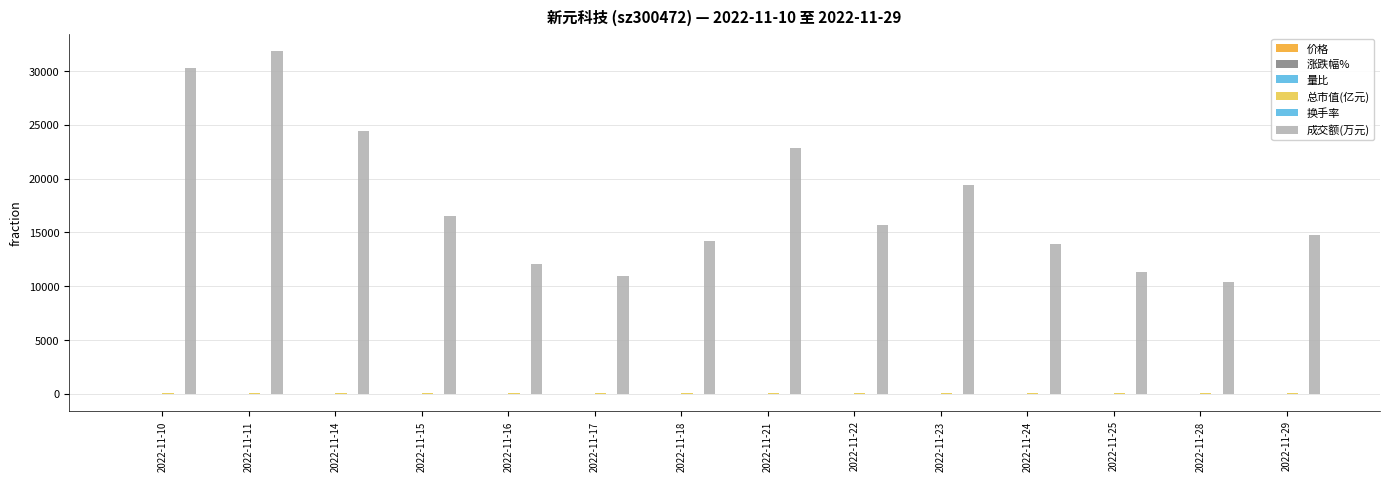

Between 2022-11-15 and 2022-11-16, which series saw the biggest shift?

成交额(万元)